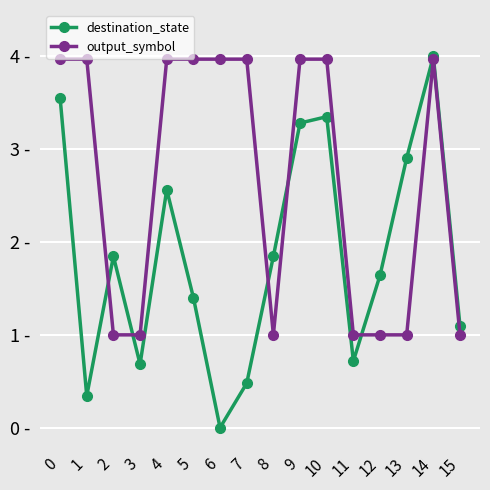

Does the chart have visible grid lines?

Yes